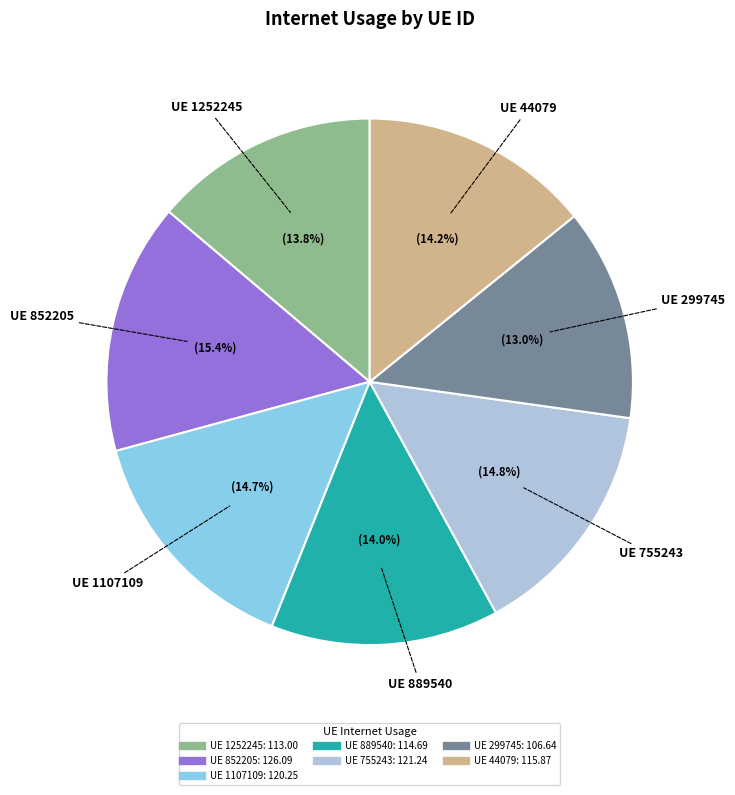

Does any single category account for the majority?

No